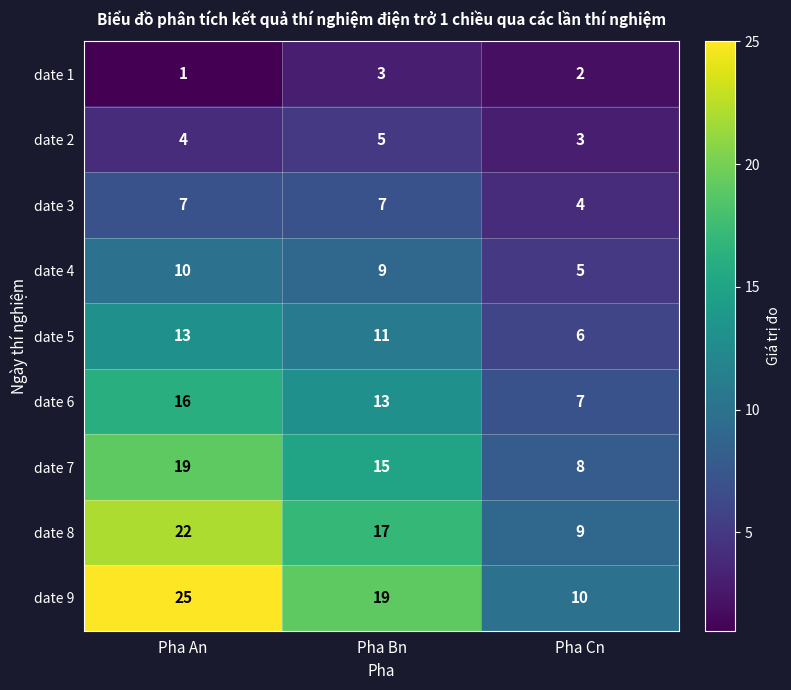

Is it true that date 2 equals 5 at Pha Bn?

True